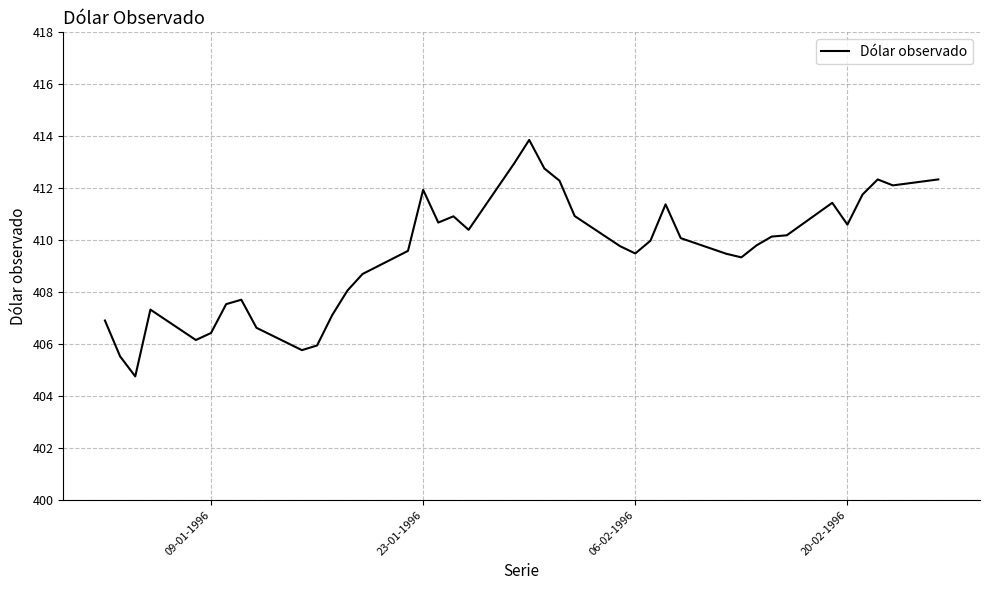

What is the maximum value shown in the chart?

413.9